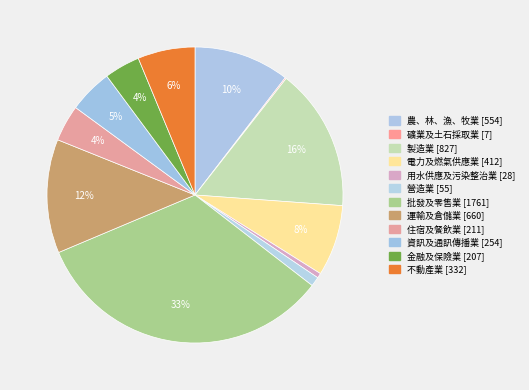

To the nearest percent, what percentage of the pie is 批發及零售業?

33%